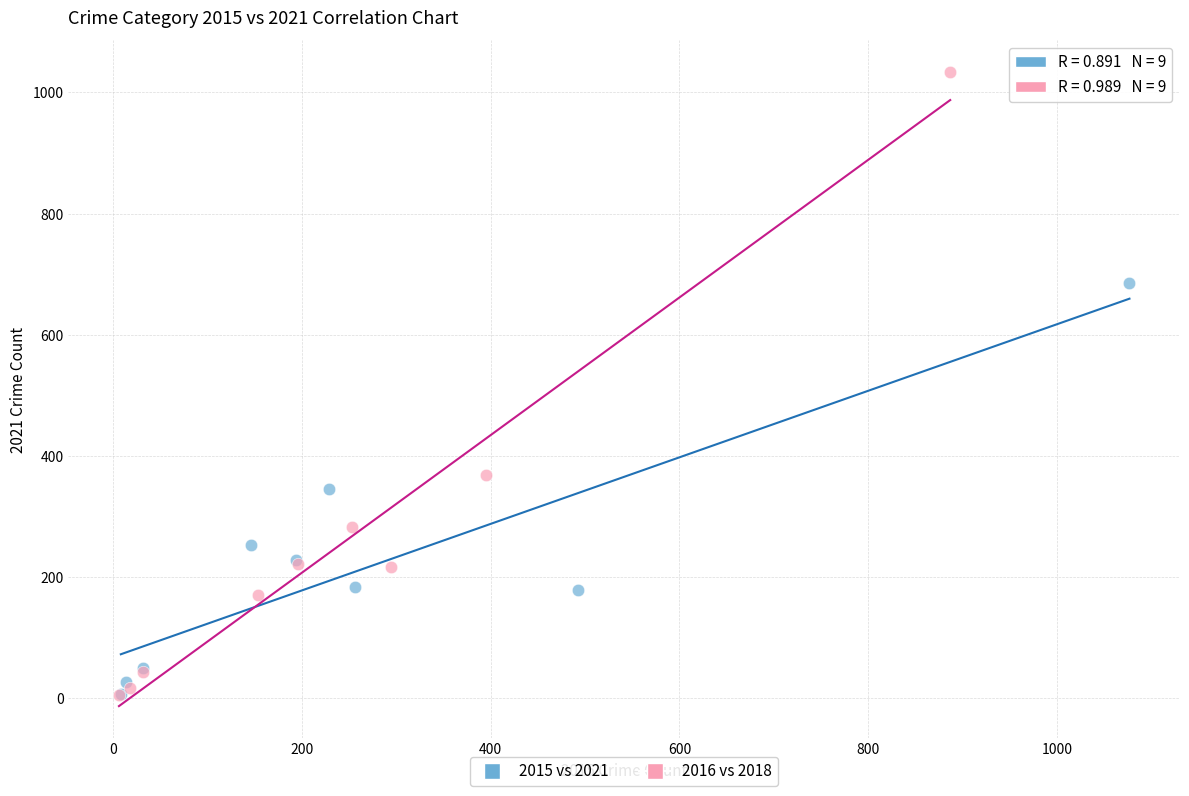

Which series reaches the maximum Y coordinate?

2016 vs 2018